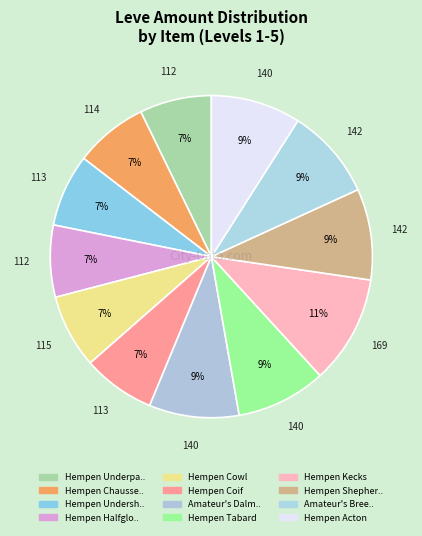

How many segments does this pie chart have?

12